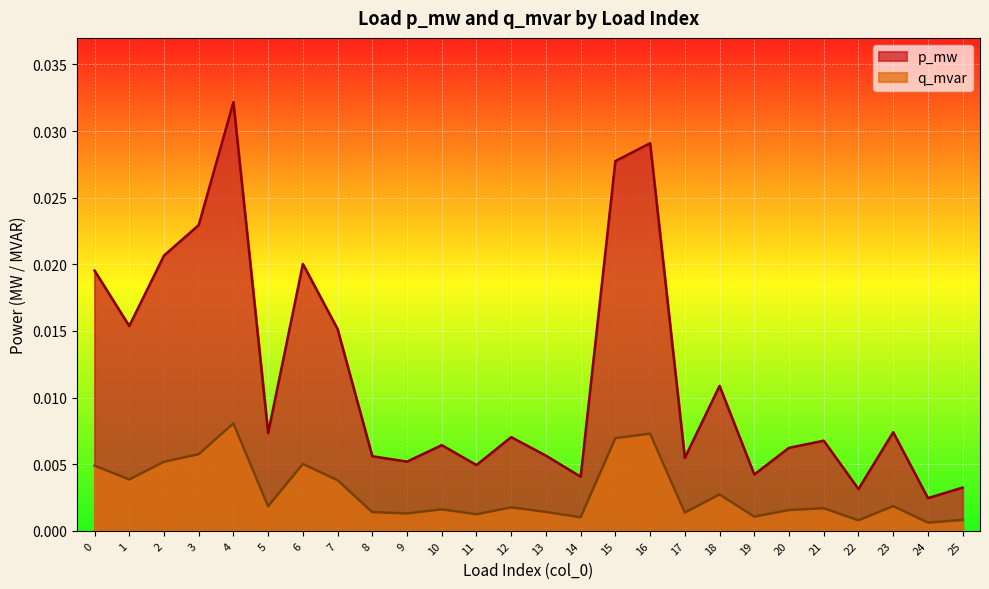

How many lines are shown in the chart?

2